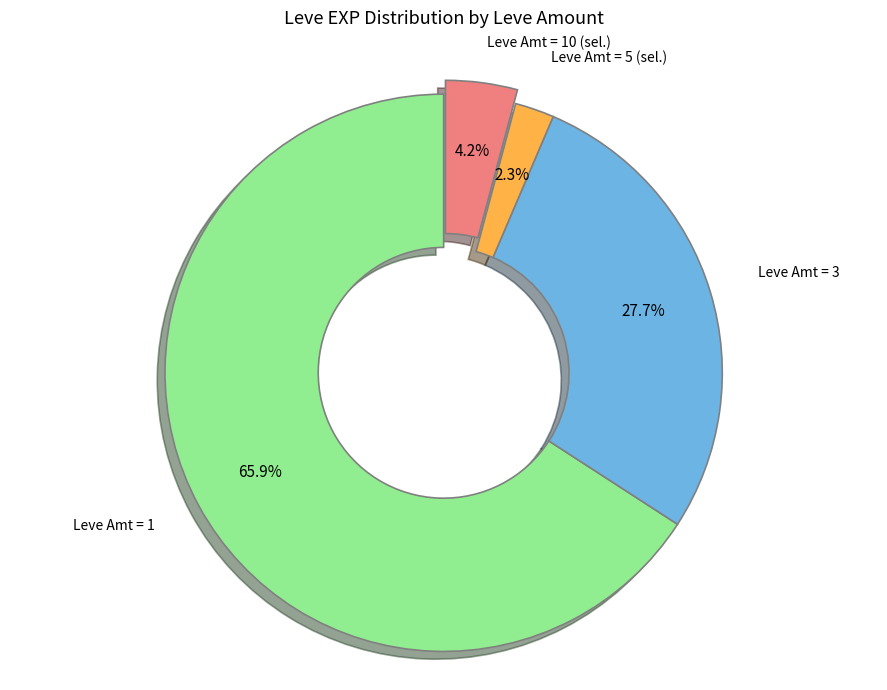

Does any single category account for the majority?

Yes